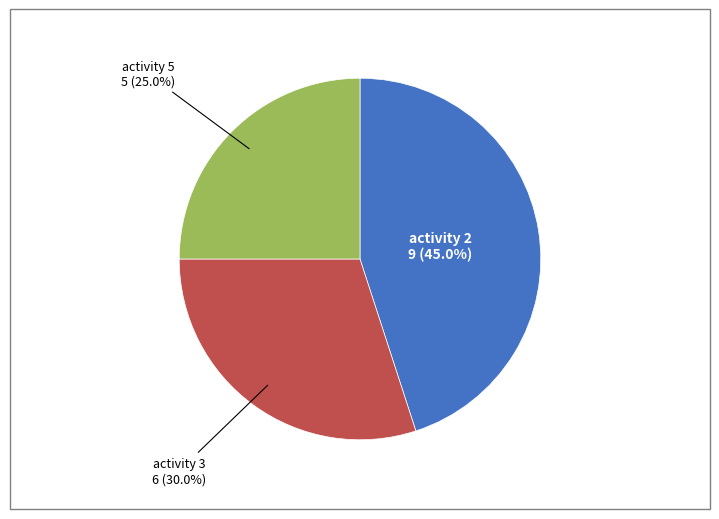

How many slices are in this pie chart?

3